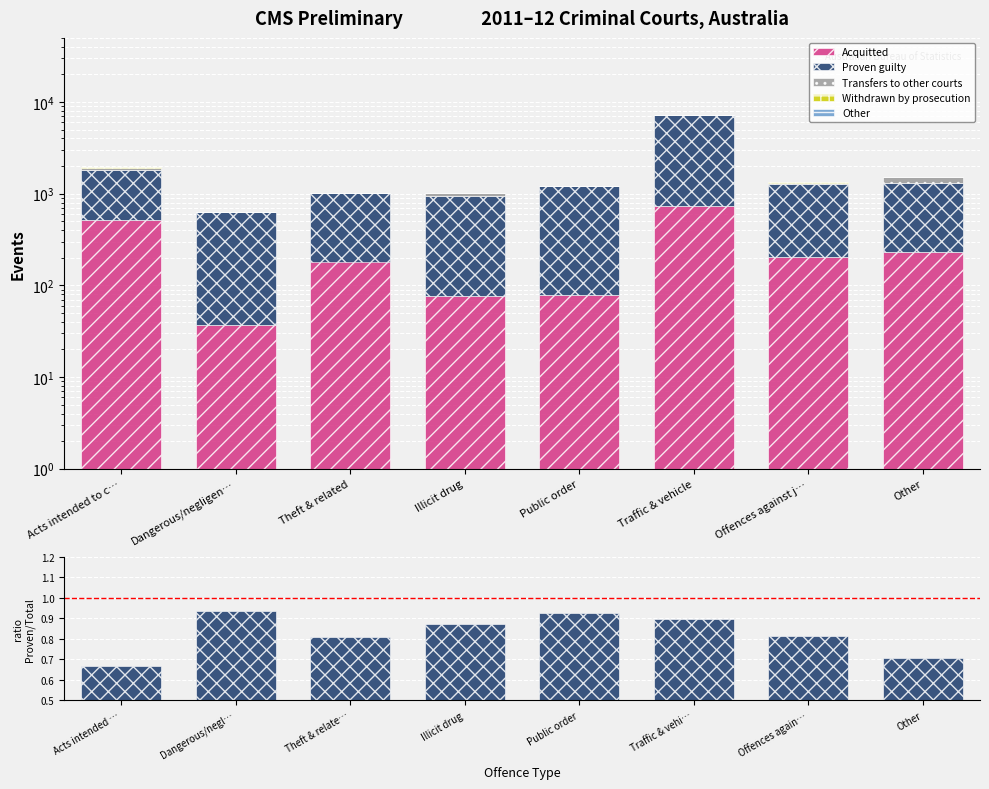

What is the value of the Other bar at the 3rd from the left?

0.1